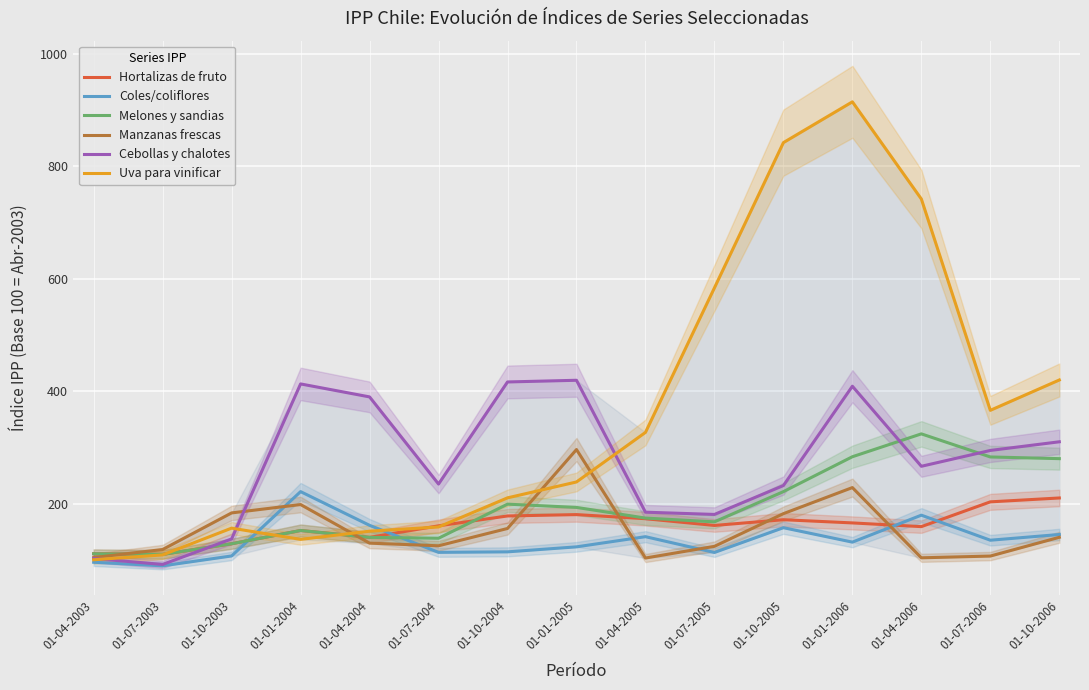

Is it true that Uva para vinificar equals 384.5 at 01-01-2005?

False